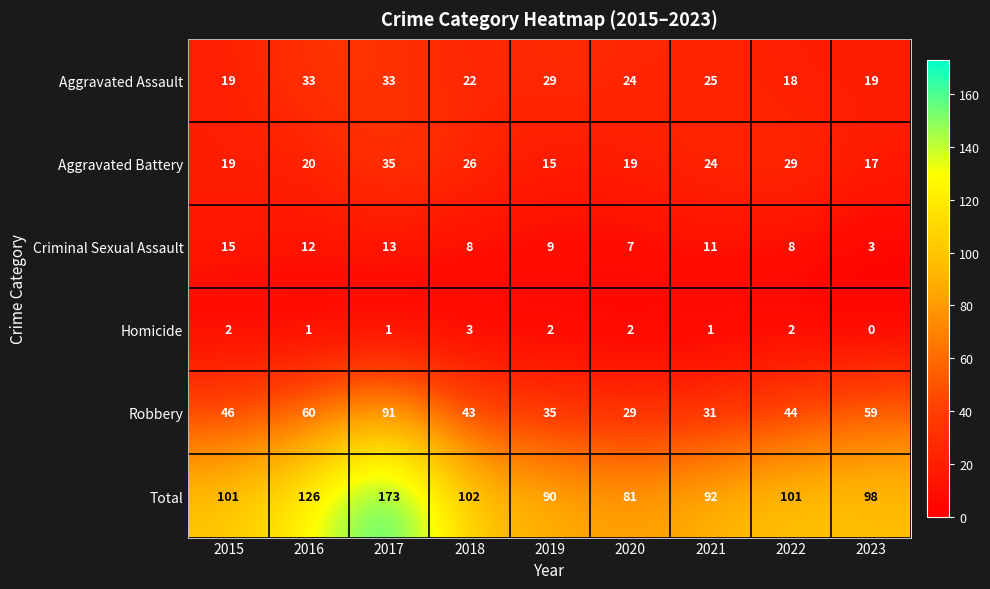

Count the number of categories in the chart.

9